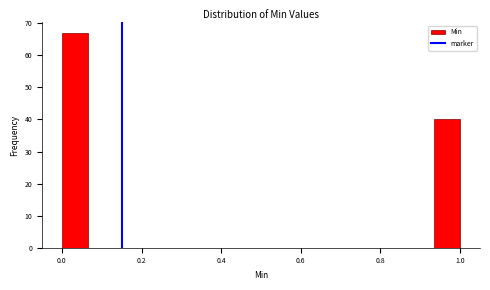

Read against the x-axis, roughly where is the centre of the tallest bar?

0.04